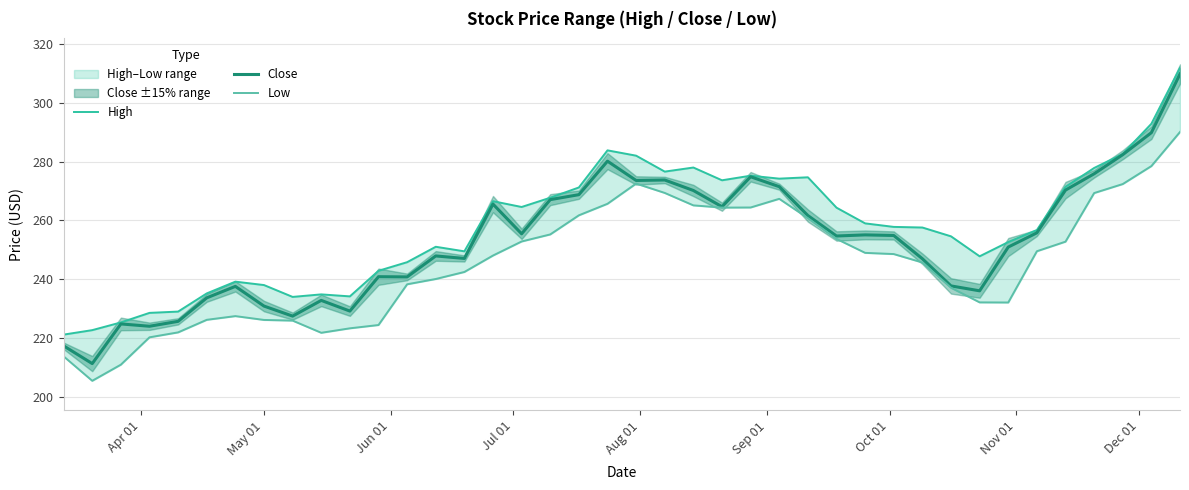

How many data points in High are above 257?

21